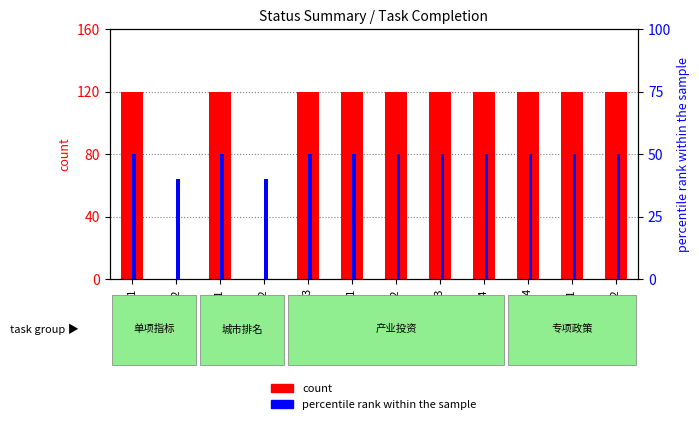

At which label does percentile rank within the sample reach its peak?

1.1